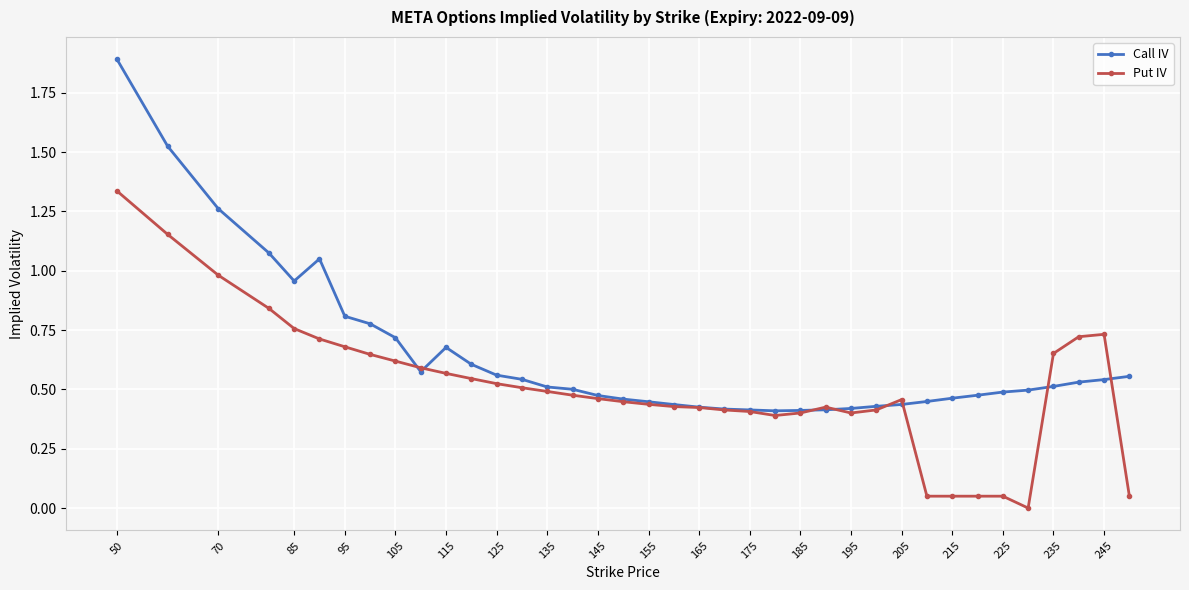

Which series has the largest total across all categories?

Call IV